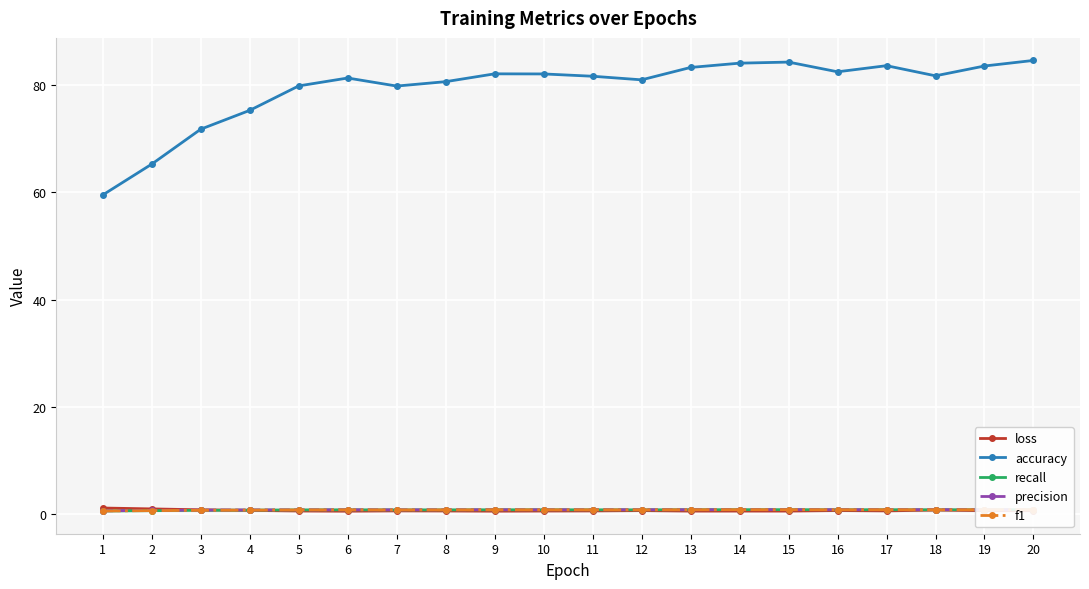

In recall, how many points are higher than both neighbors (excluding endpoints)?

4